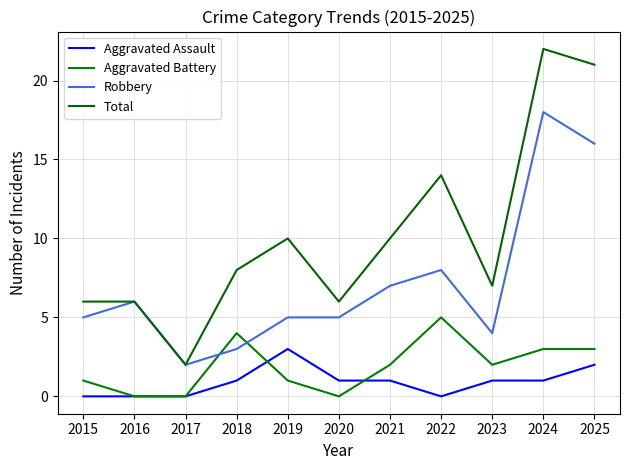

What is the difference between the maximum and second lowest values in the Robbery series?

15